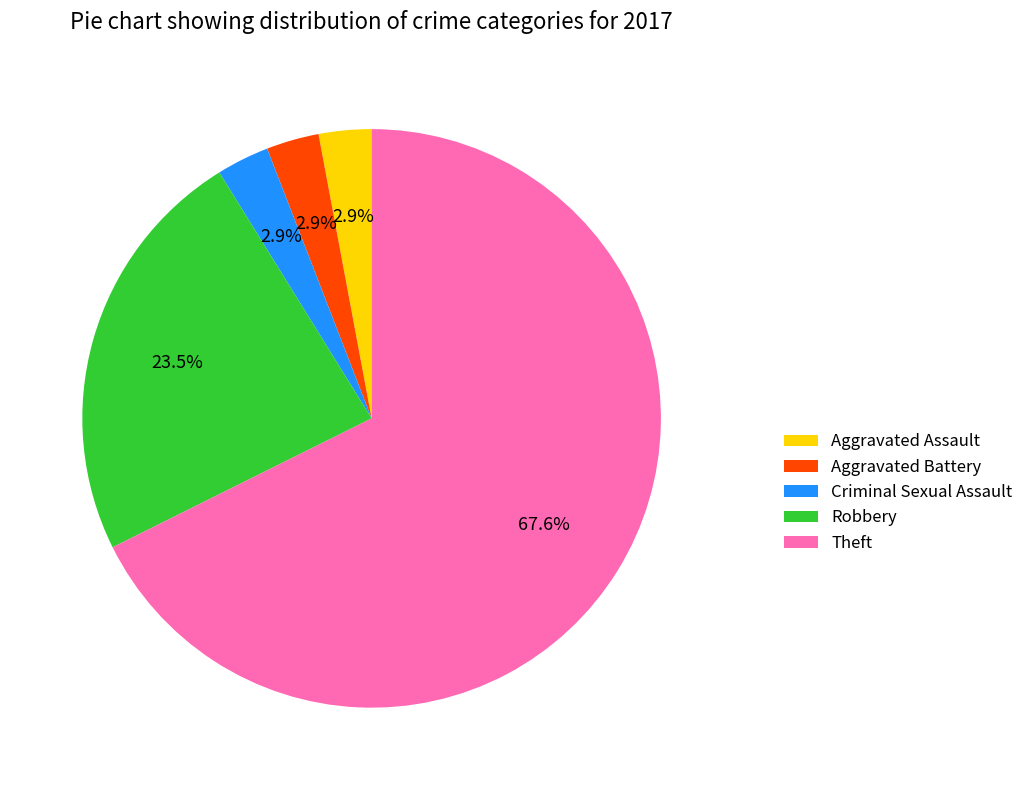

Count the number of slices in the pie.

5